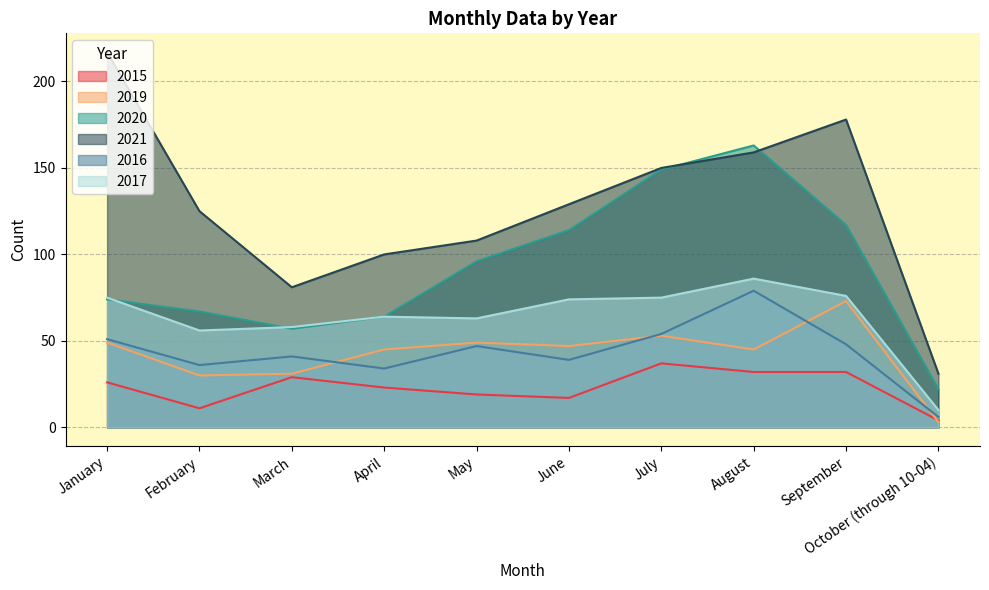

At which category does 2016 reach its first local valley?

February